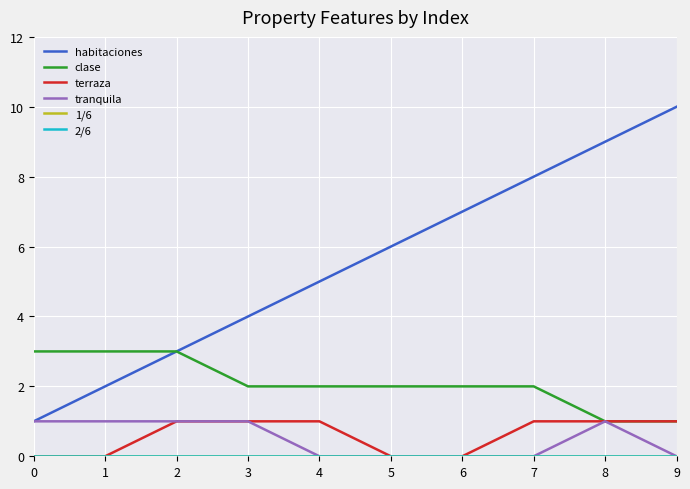

Reading left to right, transcribe all the data shown in this chart.

habitaciones: 1	2	3	4	5	6	7	8	9	10
clase: 3	3	3	2	2	2	2	2	1	1
terraza: 0	0	1	1	1	0	0	1	1	1
tranquila: 1	1	1	1	0	0	0	0	1	0
1/6: 0	0	0	0	0	0	0	0	0	0
2/6: 0	0	0	0	0	0	0	0	0	0